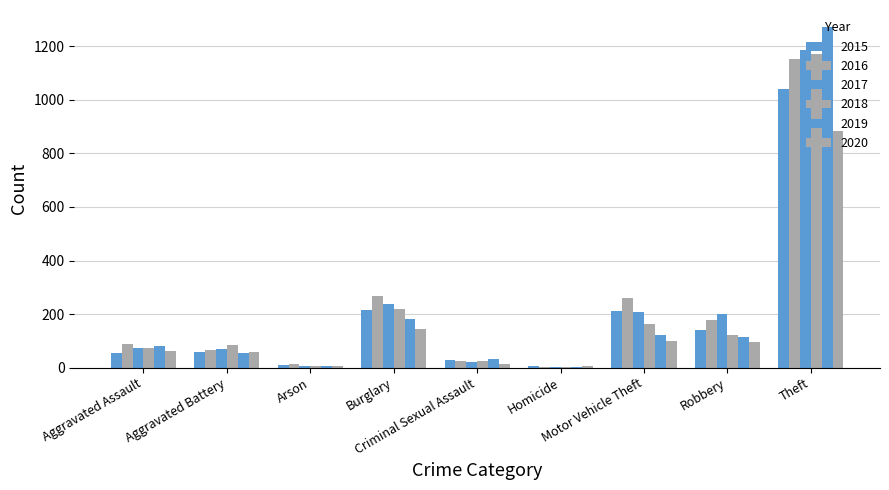

Reading left to right, list all the values displayed in this chart.

2015: 56	60	10	216	29	5	212	139	1041
2016: 88	66	12	266	26	4	259	178	1151
2017: 72	71	7	237	22	4	208	202	1188
2018: 72	86	7	218	24	4	163	121	1170
2019: 80	53	5	182	31	4	123	116	1272
2020: 62	57	7	146	15	5	99	97	884